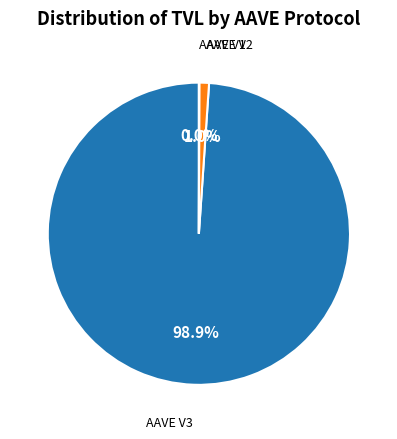

Is there a majority slice in this chart?

Yes